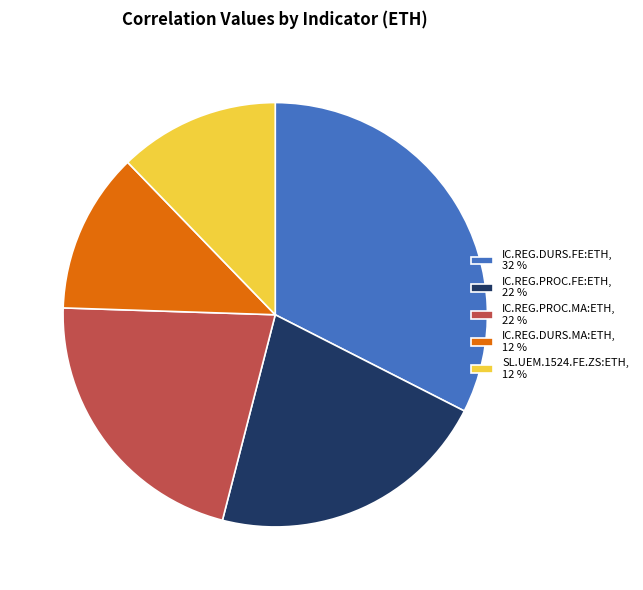

Which category has the biggest portion of the pie?

IC.REG.DURS.FE:ETH, 32 %